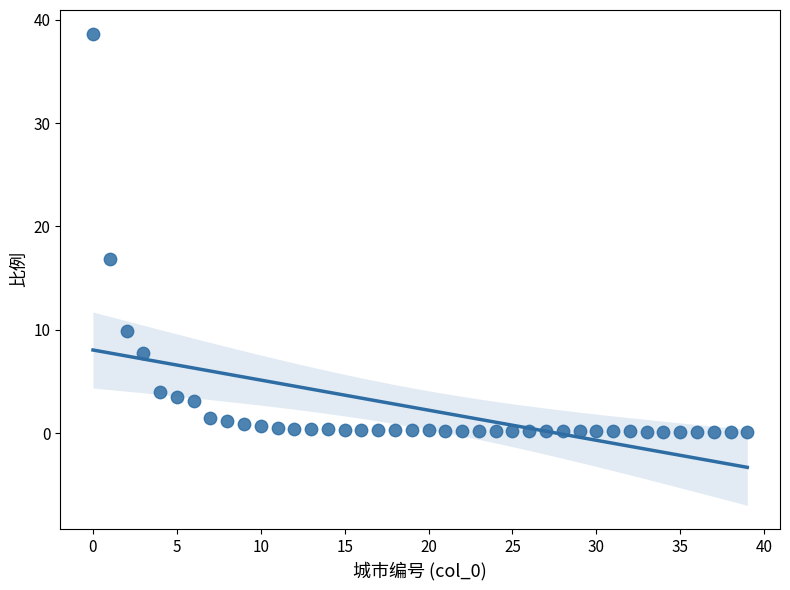

What Y value in the scatter plot is closest to 19?

16.9